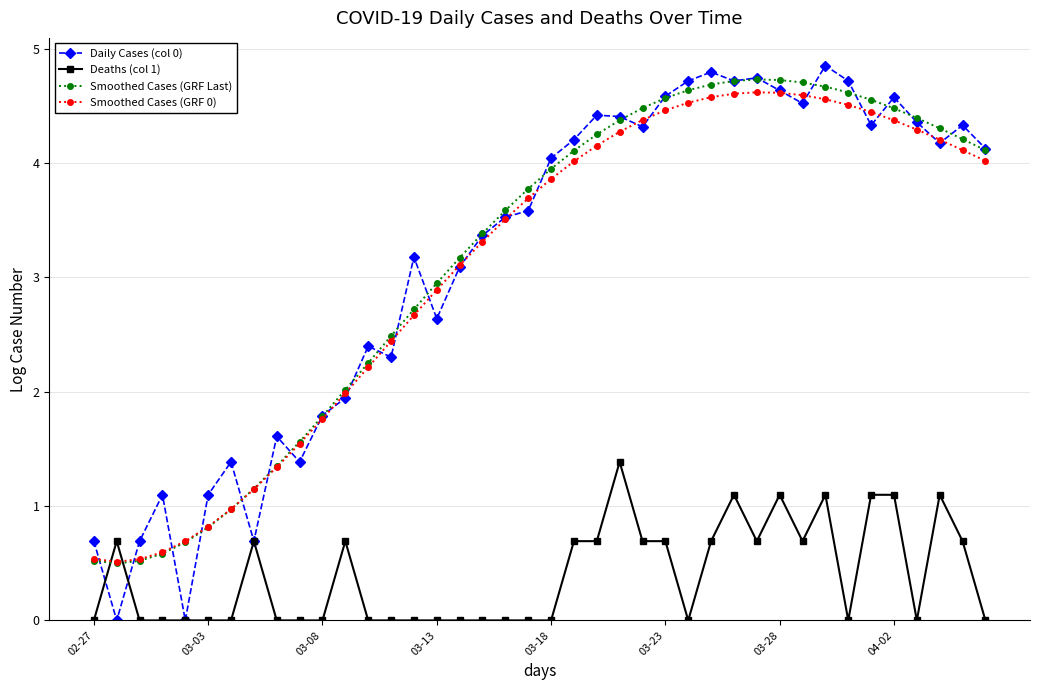

What is the highest value of the Smoothed Cases (GRF Last) series?

4.7